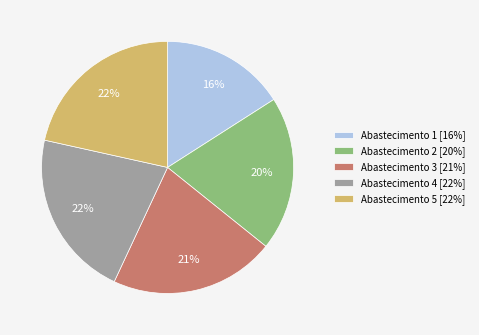

Does Abastecimento 2 [20%] represent more than half of the total?

No